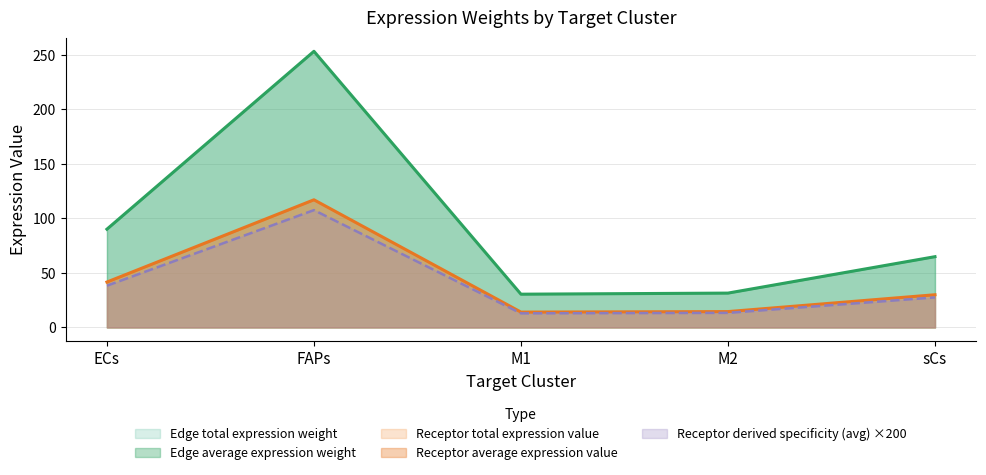

At which category is the sum across all series the highest?

FAPs